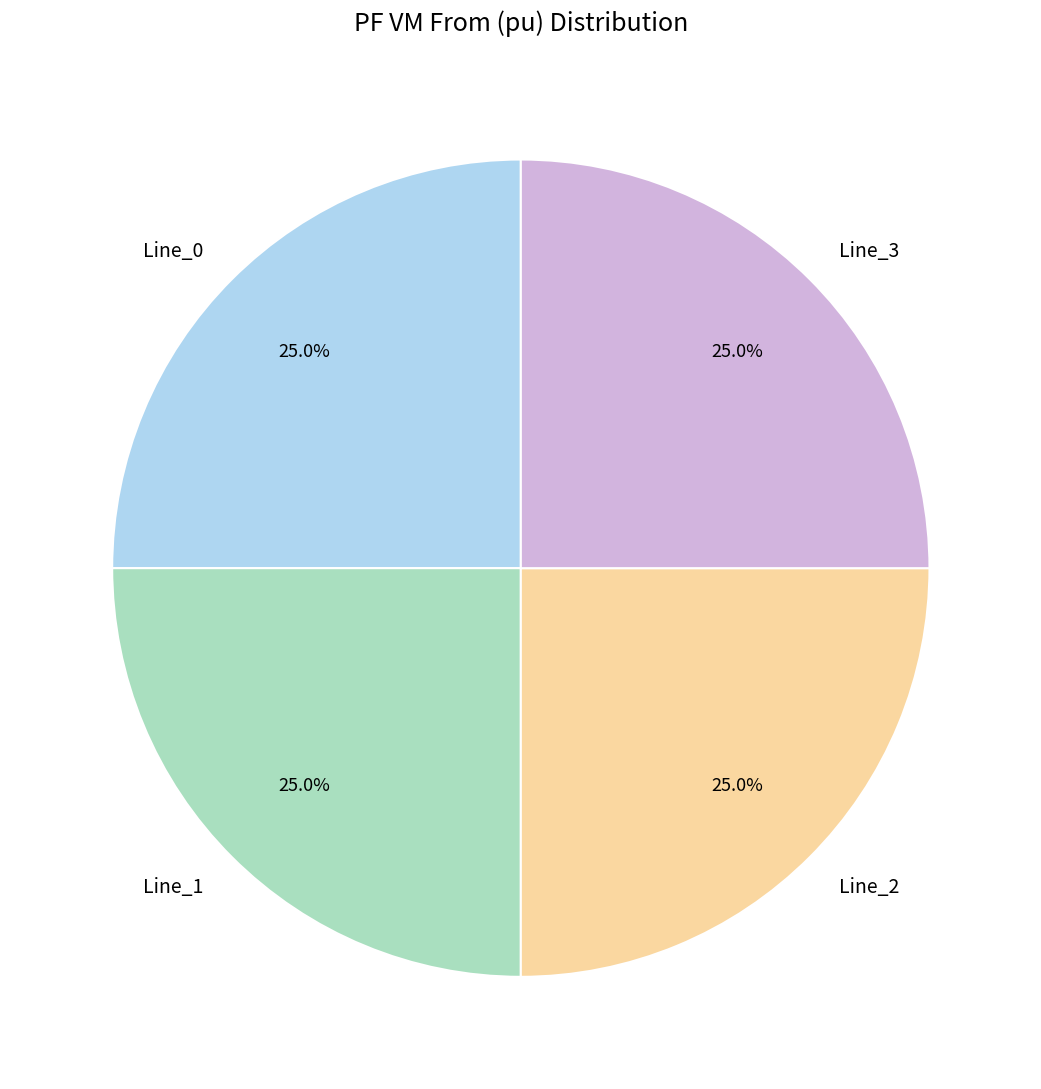

Is there any slice that represents more than half of the pie?

No